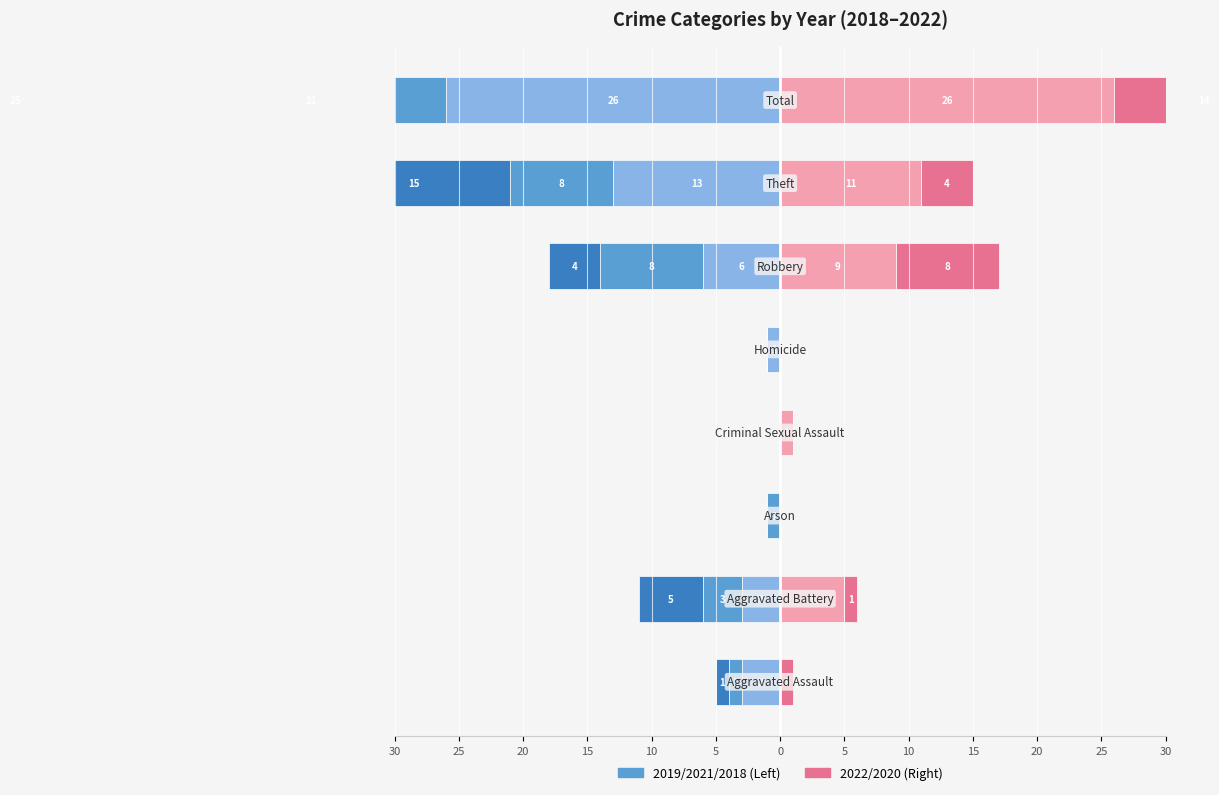

What is the spread (max minus min) of values at Aggravated Assault?

4